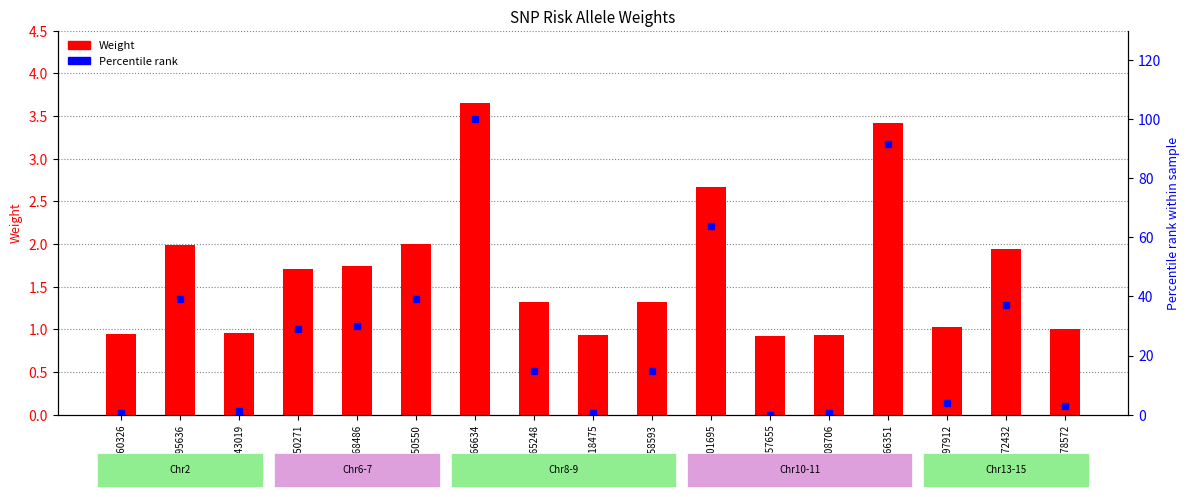

Rank the series by their maximum value, from lowest to highest.

Weight, Percentile rank